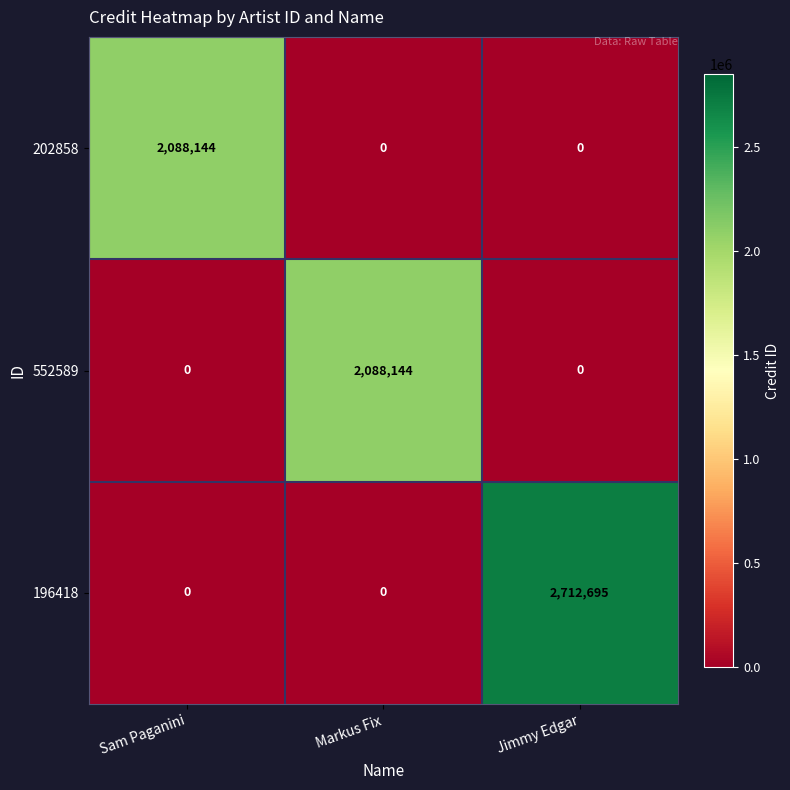

True or false: 196418 has a value of 0 at Markus Fix.

True